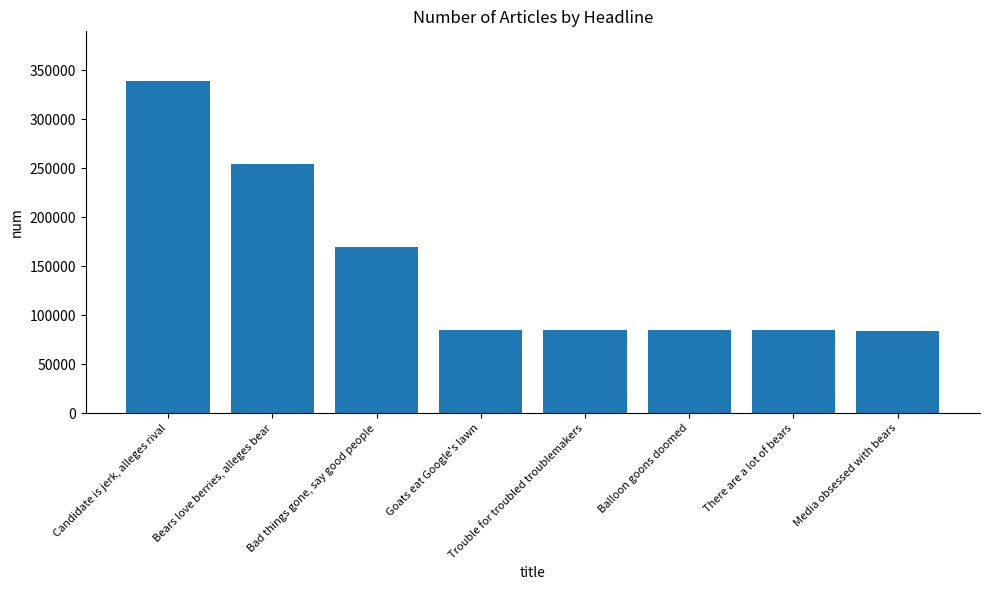

At which category does the chart reach its peak across all series?

Candidate is jerk, alleges rival